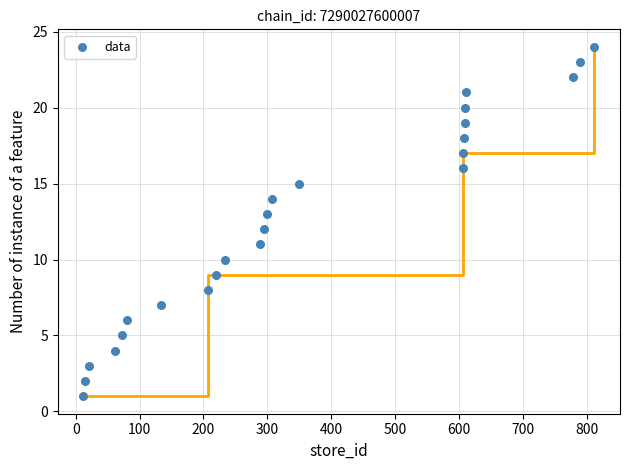

What is the range of X values (max minus min)?

800